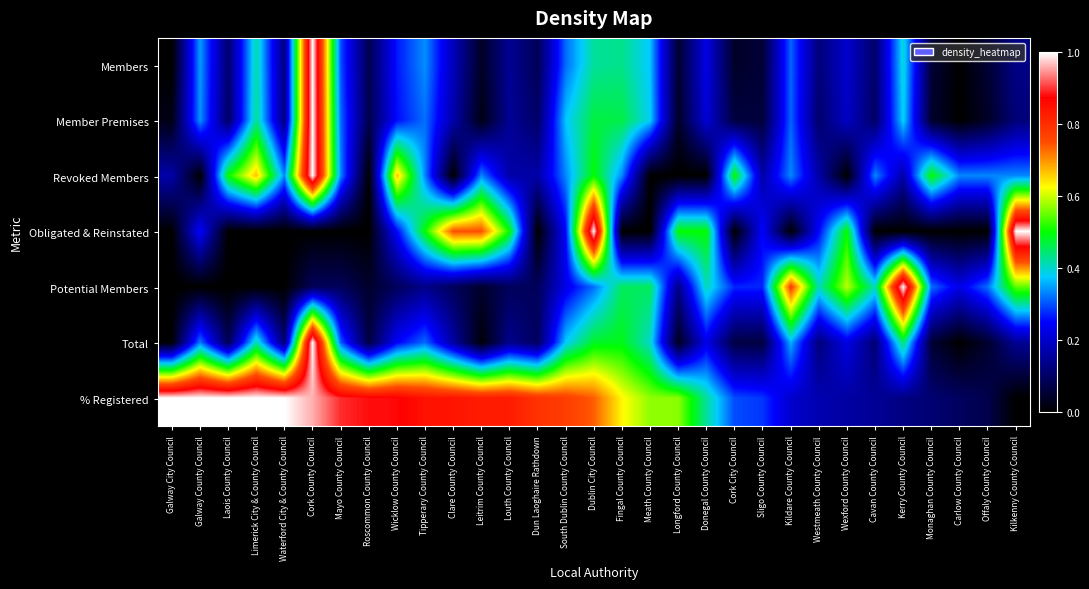

Between Dun Laoghaire Rathdown and Wicklow County Council, which is larger?

Wicklow County Council